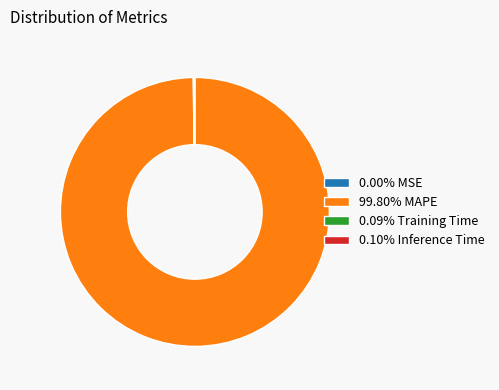

Does 99.80% MAPE represent more than half of the total?

Yes